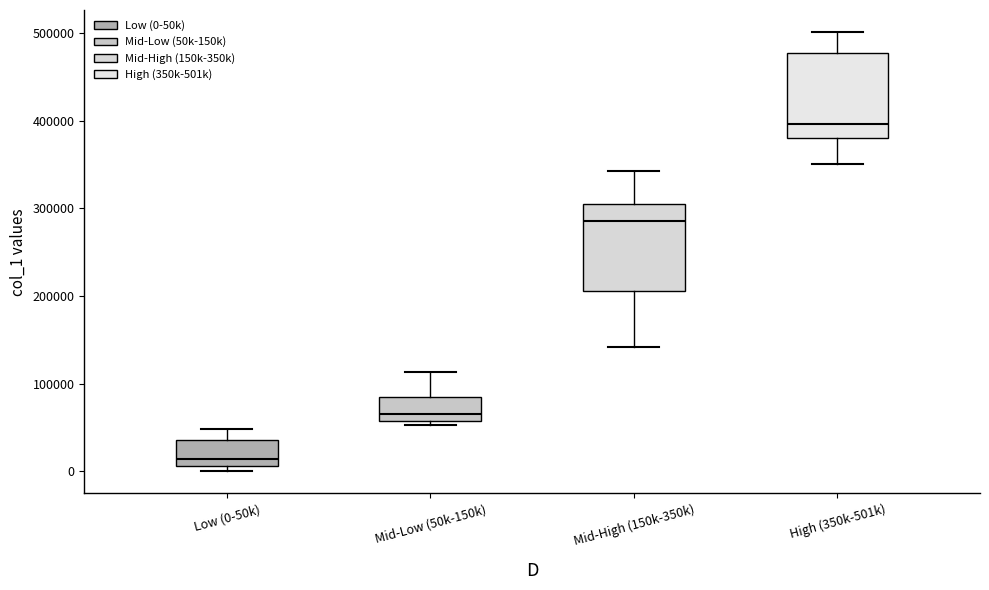

Which box's median line is the highest?

High (350k-501k)